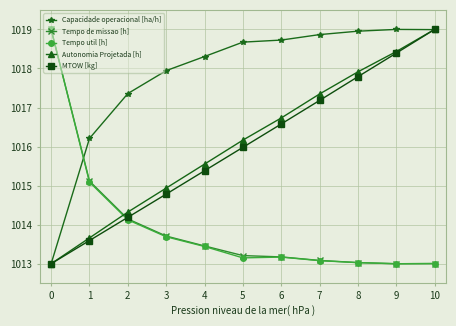

True or false: Tempo de missao [h] and Capacidade operacional [ha/h] intersect in this chart.

True